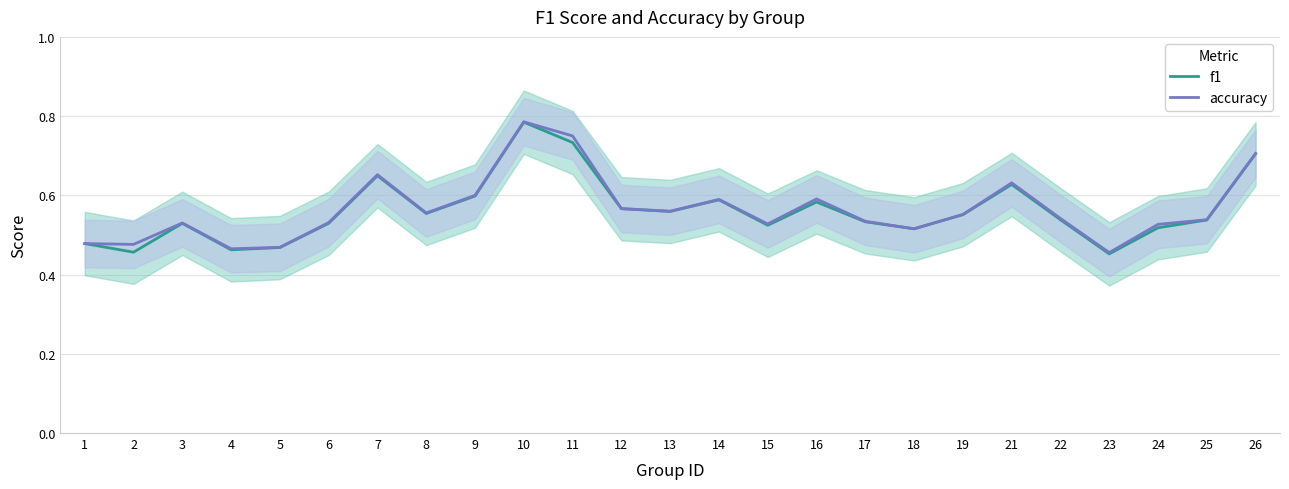

Which has a higher value, 13 or 10?

10